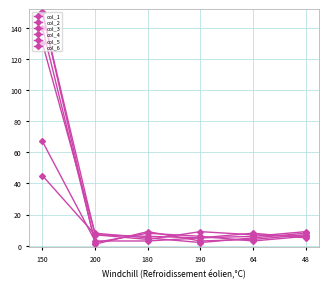

True or false: col_6 has a value of 5 at 190.

True